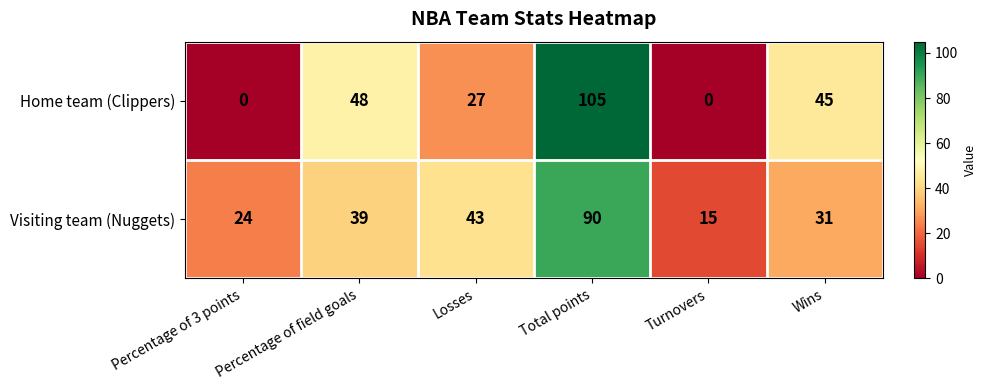

At how many categories does at least one series exceed 17?

5